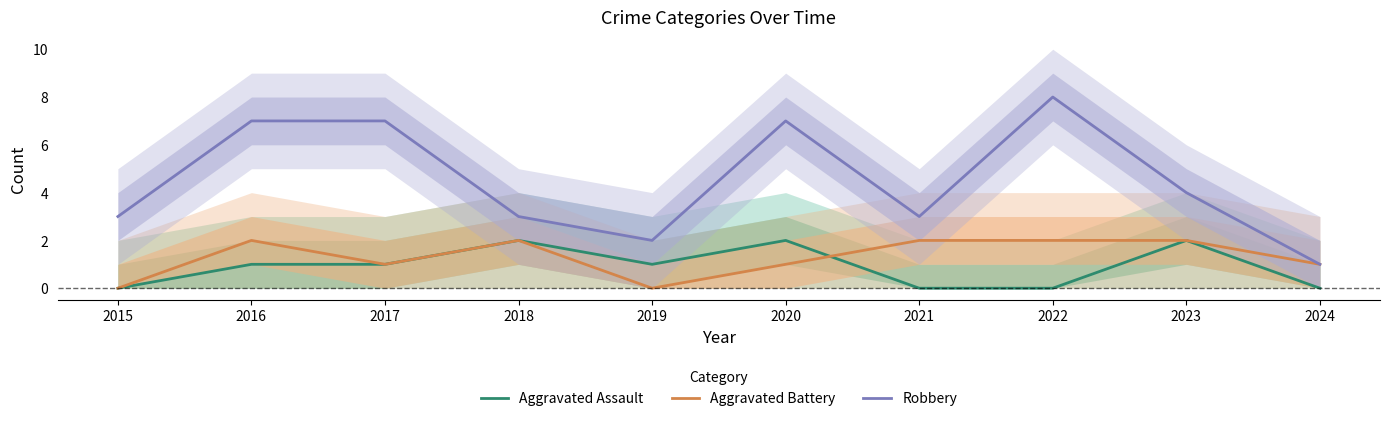

Is the value of Aggravated Assault at 2021 greater than the value of Robbery at 2023?

No